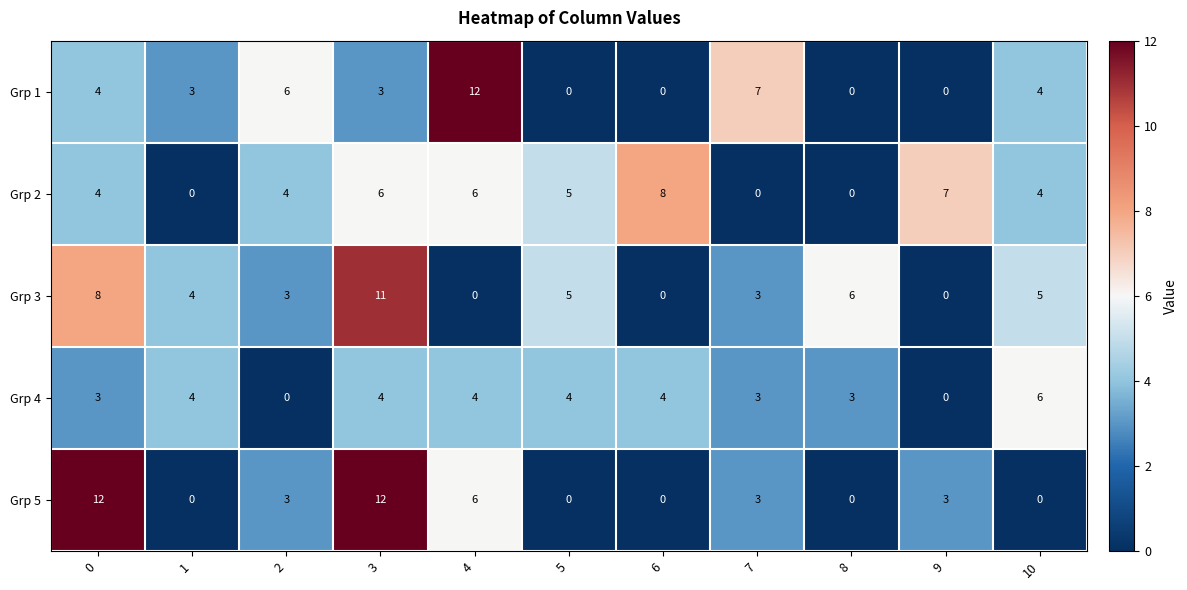

Is it true that Grp 4 equals 6 at 4?

False